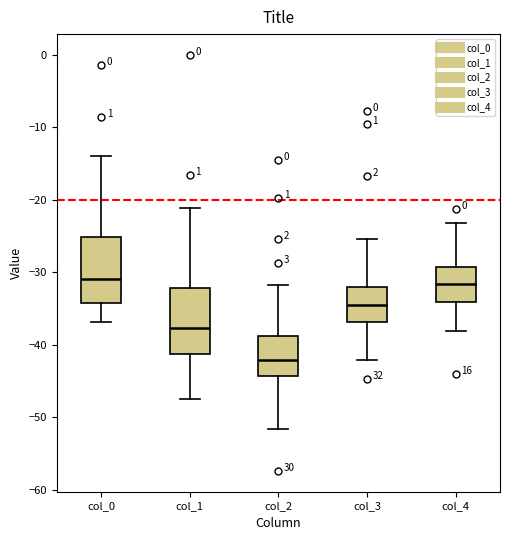

Where is the upper edge of the box for col_4 on the y-axis? The values are not printed on the chart, so give them approximately, as read against the axis.

-29